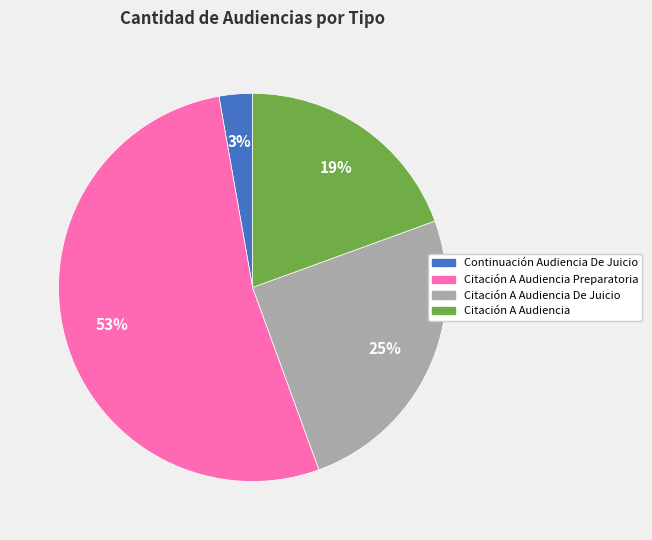

Is there any slice that represents more than half of the pie?

Yes